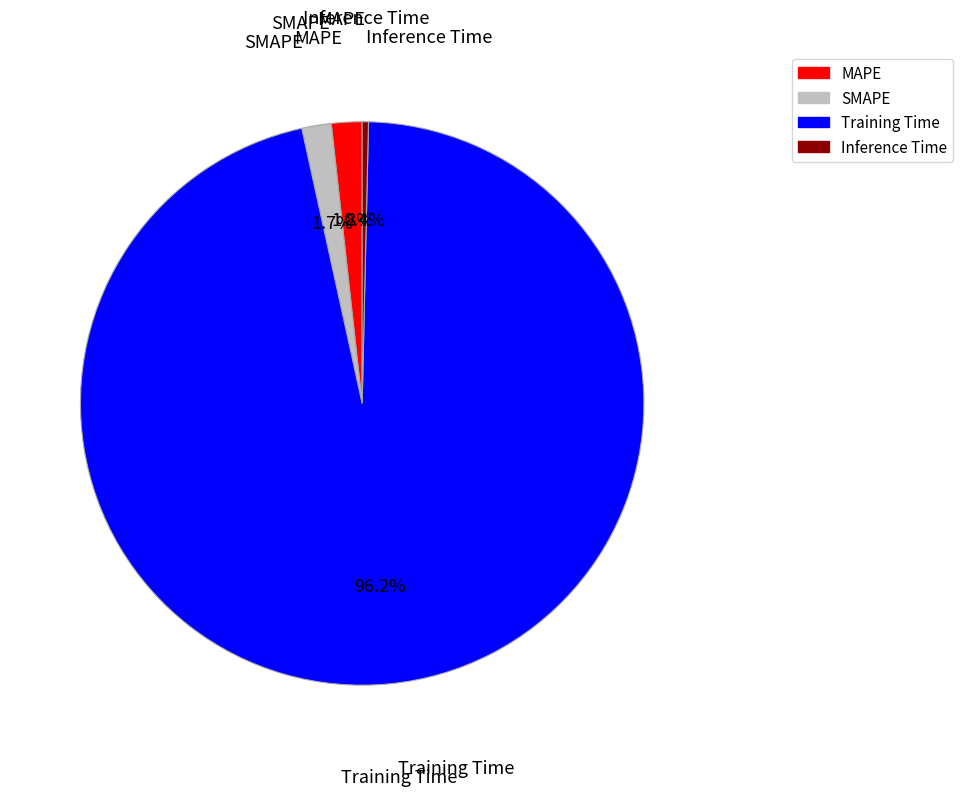

What percentage is the SMAPE slice, to the nearest percent?

2%